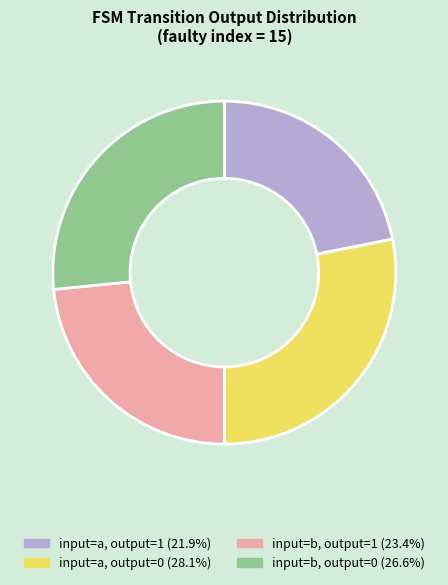

Is it true that input=a, output=0 is 28% of the pie?

True